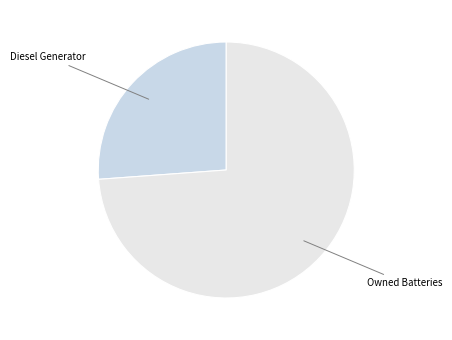

Which slice is the largest?

Owned Batteries